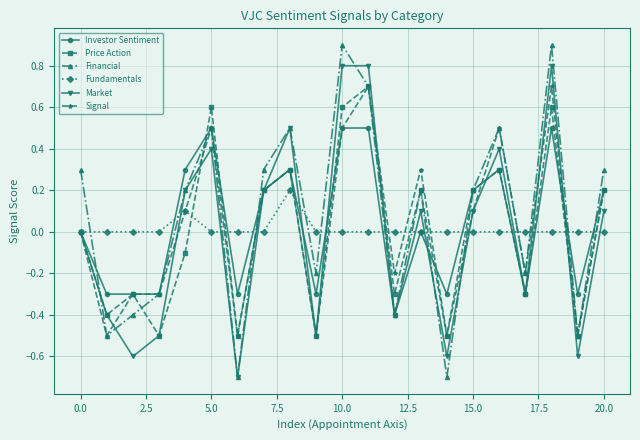

True or false: Investor Sentiment has more than 1 interior local peaks.

True